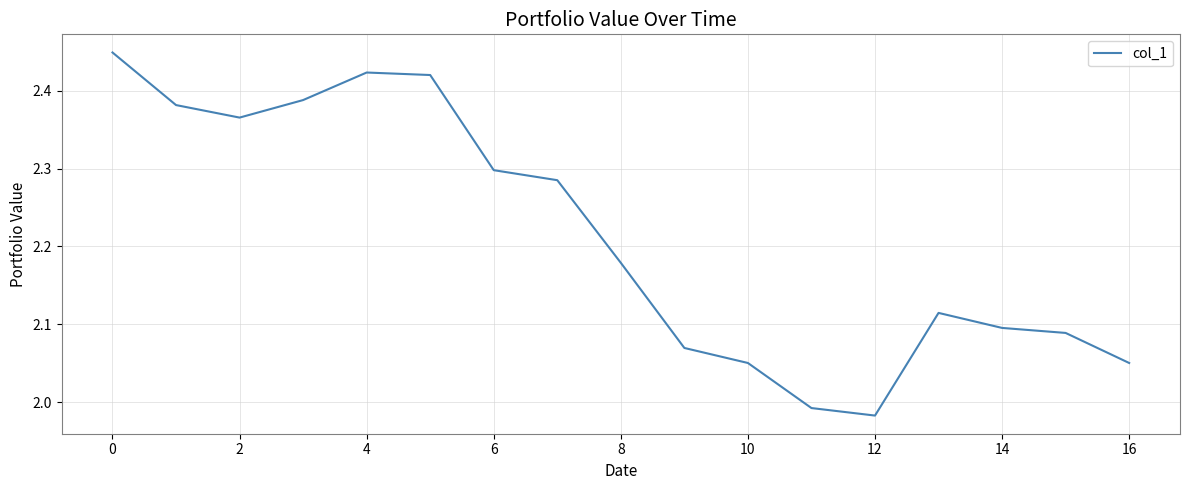

What is the difference between the maximum and minimum values?

0.5